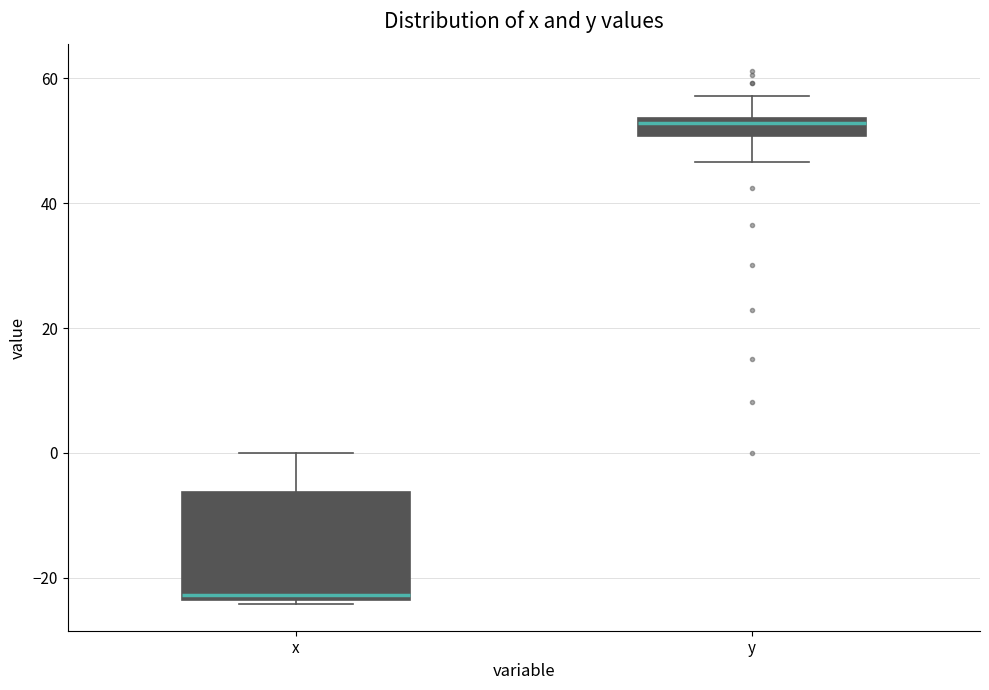

Comparing the boxes themselves (not the whiskers), which one is the tallest?

x